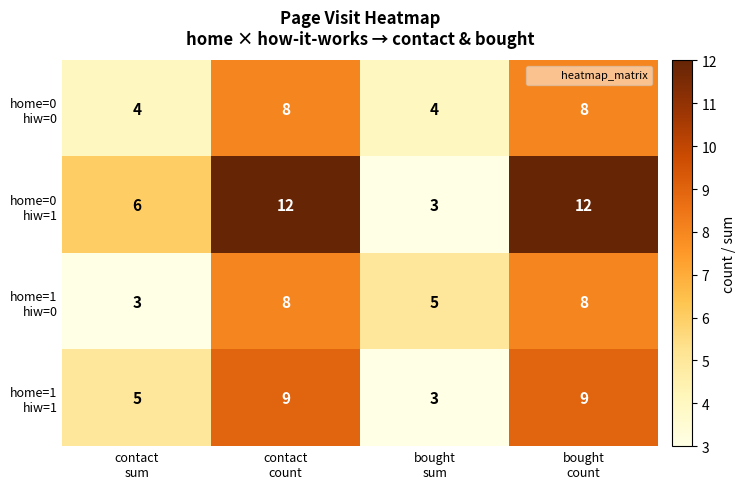

What is the minimum value shown in the chart?

3